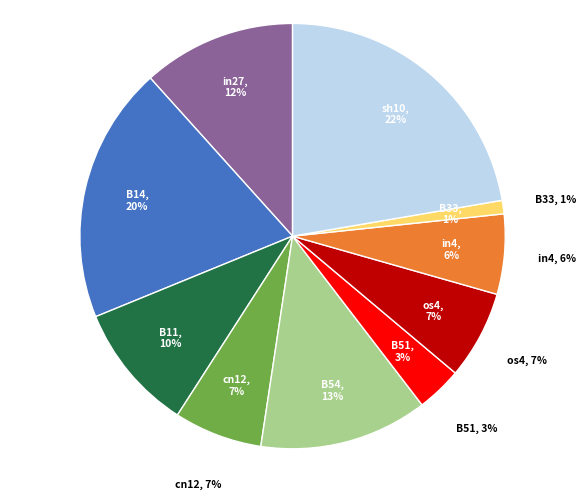

How many segments does this pie chart have?

10